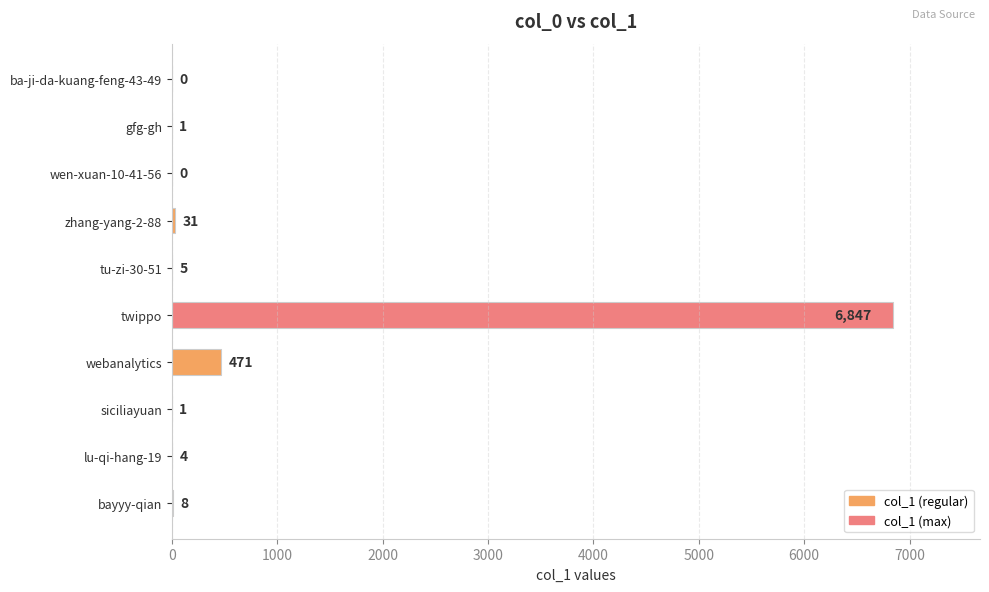

Reading top to bottom, extract all data points from this chart.

ba-ji-da-kuang-feng-43-49=0	gfg-gh=1	wen-xuan-10-41-56=0	zhang-yang-2-88=31	tu-zi-30-51=5	twippo=6847	webanalytics=471	siciliayuan=1	lu-qi-hang-19=4	bayyy-qian=8